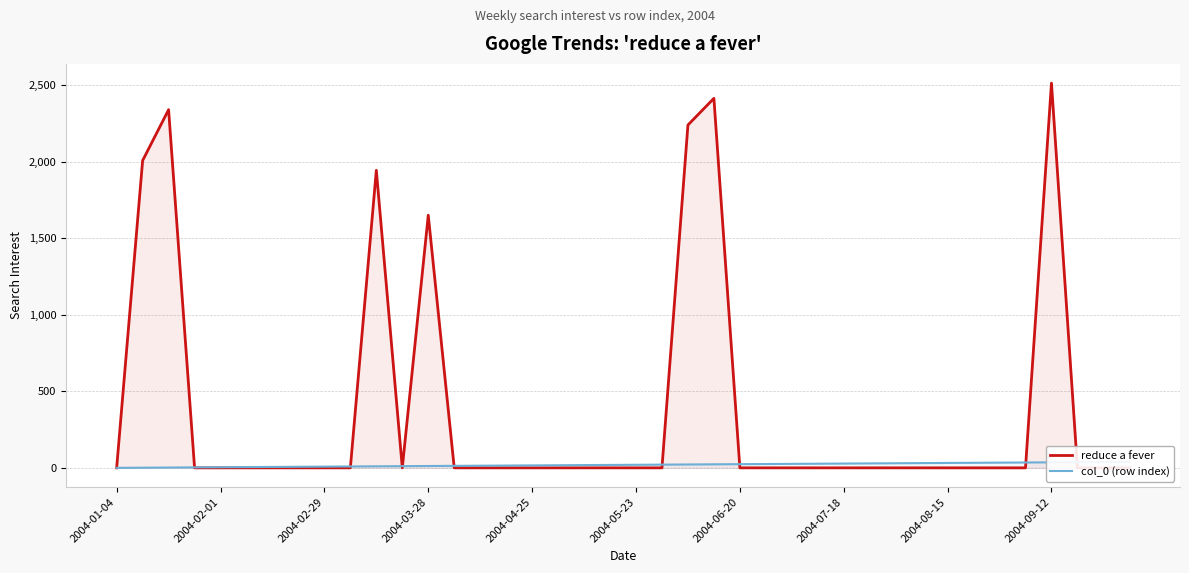

How many lines are shown in the chart?

2